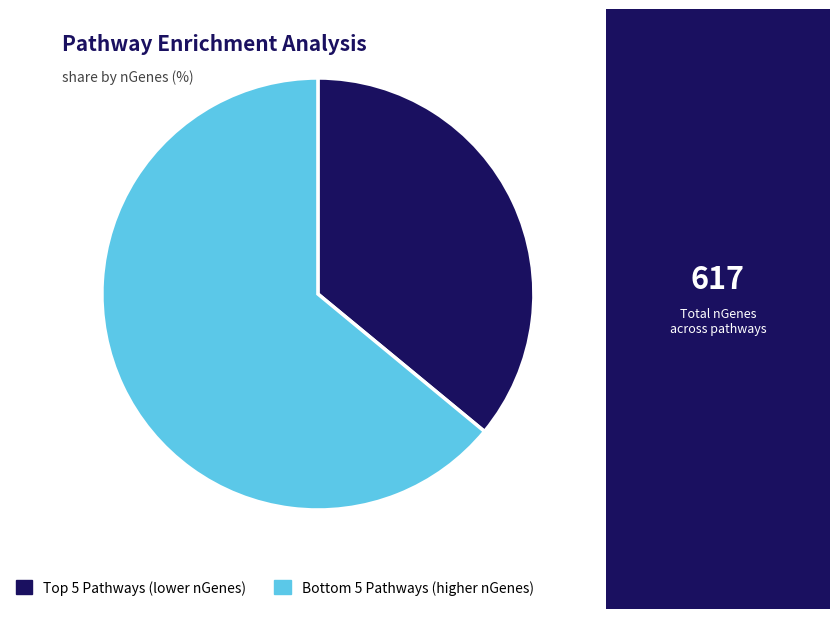

Count the number of slices in the pie.

2